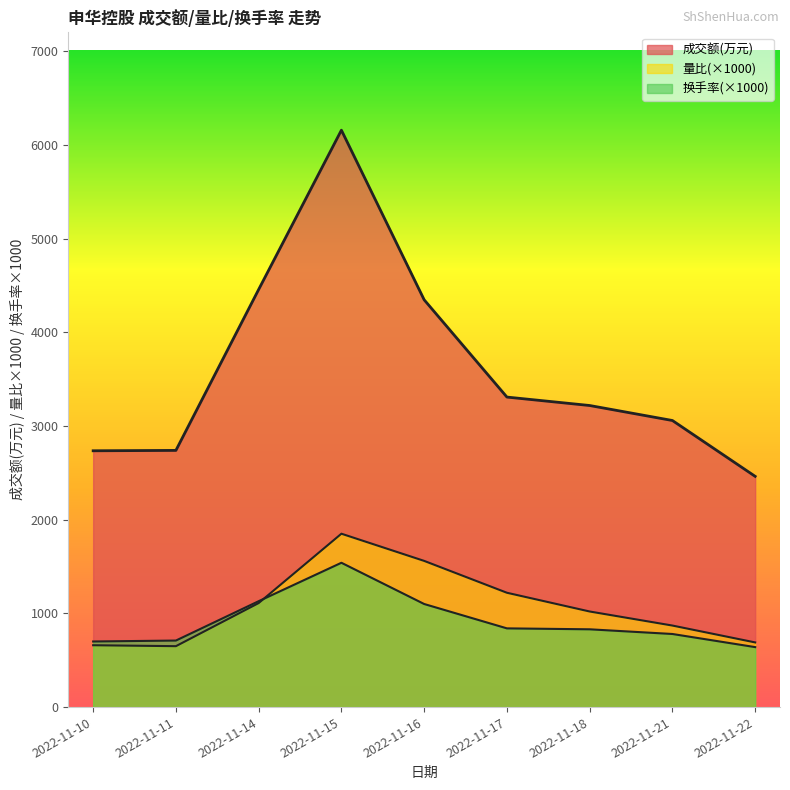

Rank the series at 2022-11-21 from highest to lowest value.

成交额(万元), 量比, 换手率